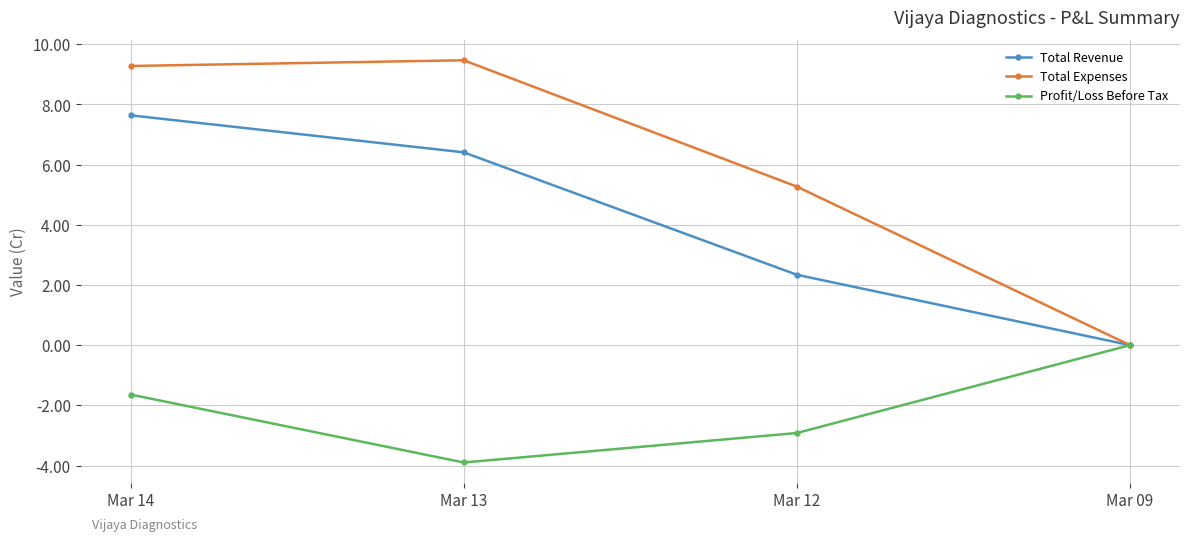

List the series in order of their overall mean, lowest first.

Profit/Loss Before Tax, Total Revenue, Total Expenses